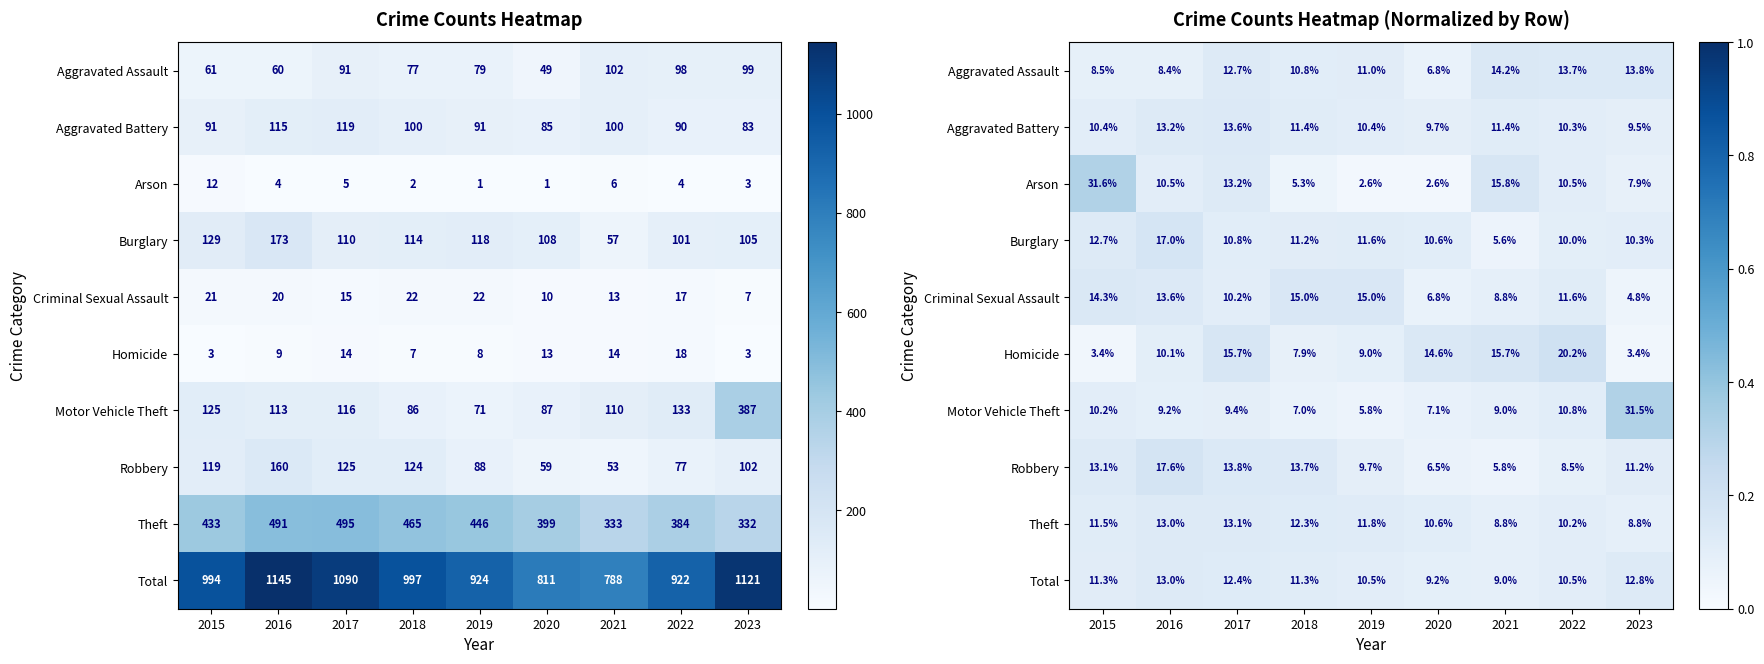

True or false: Aggravated Battery has a value of 0.1 at 2020.

True